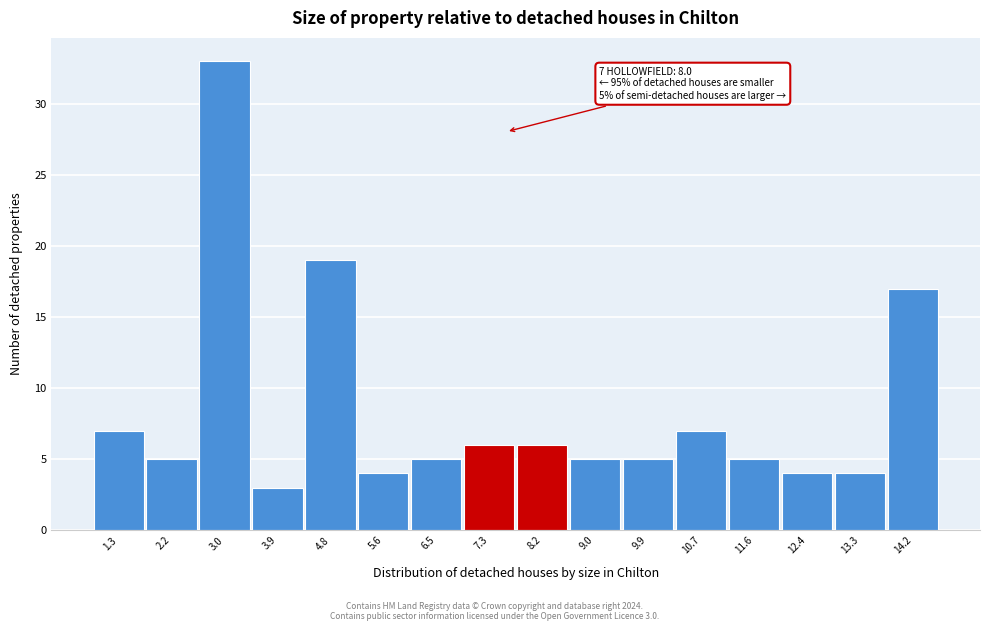

Reading left to right, extract all data points from this chart.

7	5	33	3	19	4	5	6	6	5	5	7	5	4	4	17